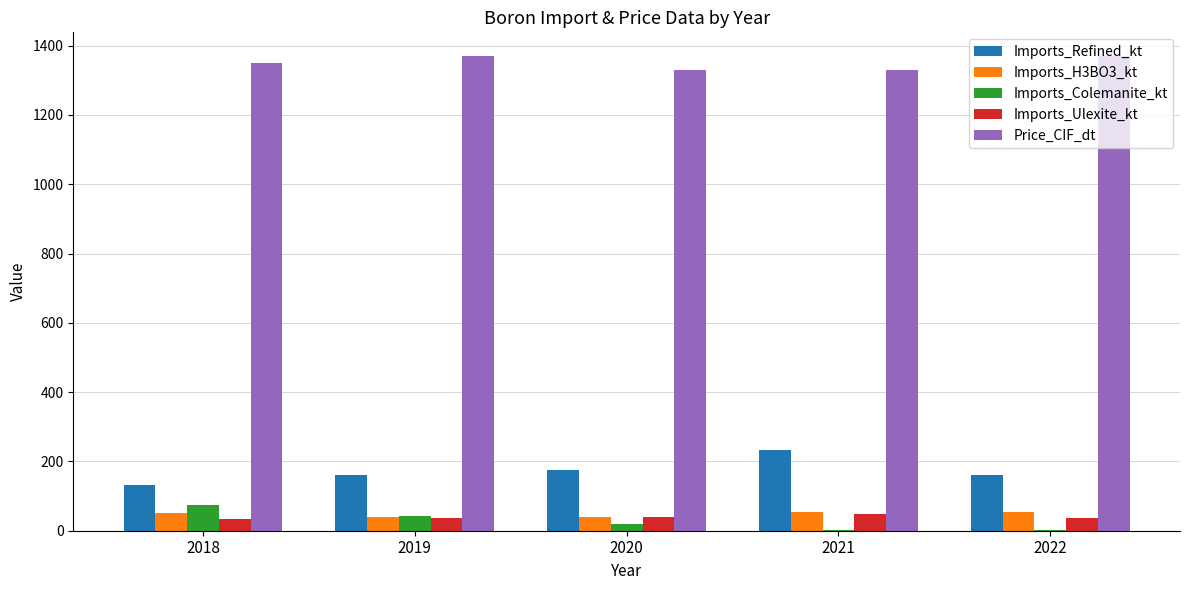

What is the maximum value shown in the chart?

1370